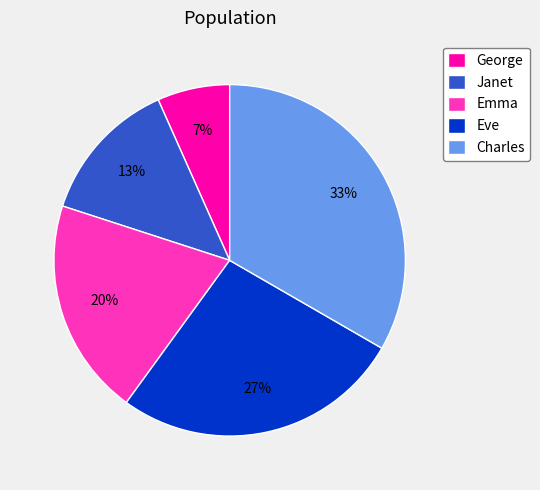

To the nearest percent, what is the average slice percentage?

20%